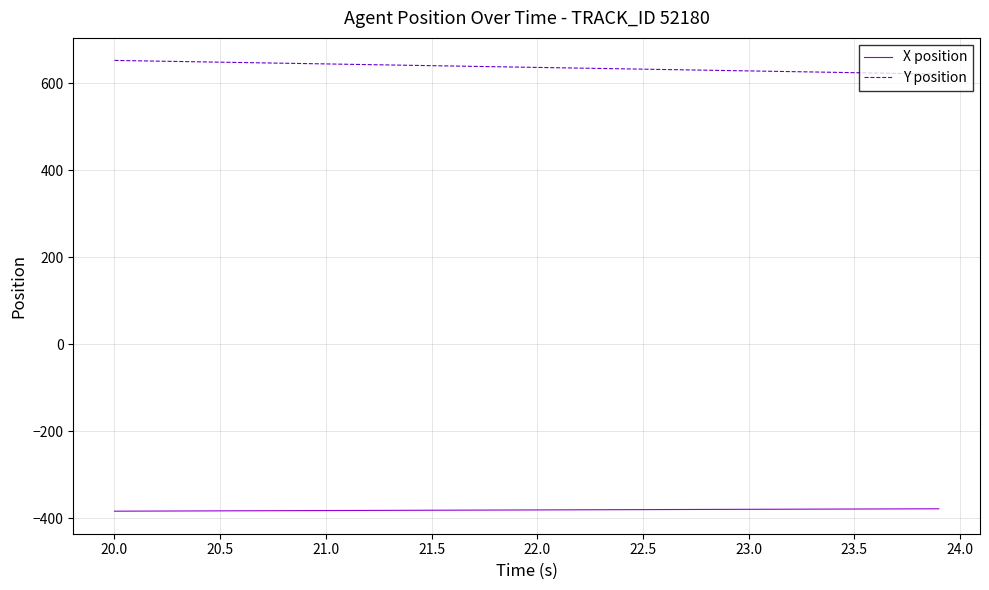

What is the lowest value of the Y position series?

621.5